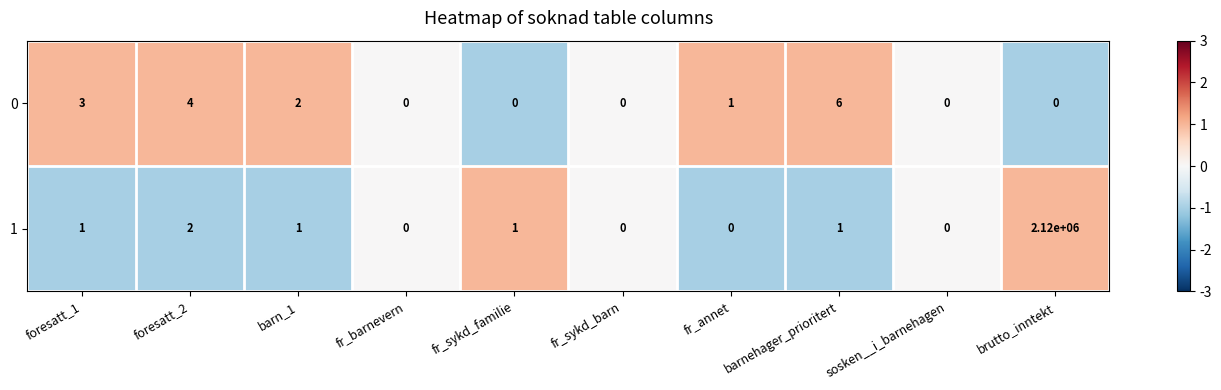

How many 0 values are between 0 and 3?

8